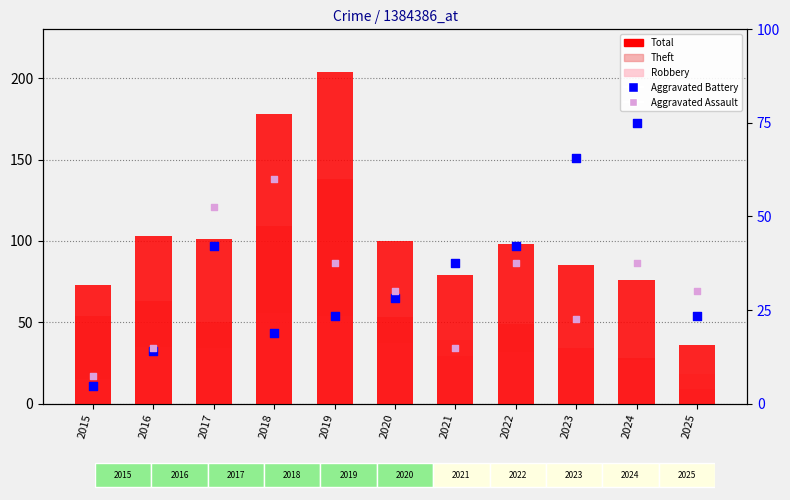

At how many categories does at least one series exceed 187?

1